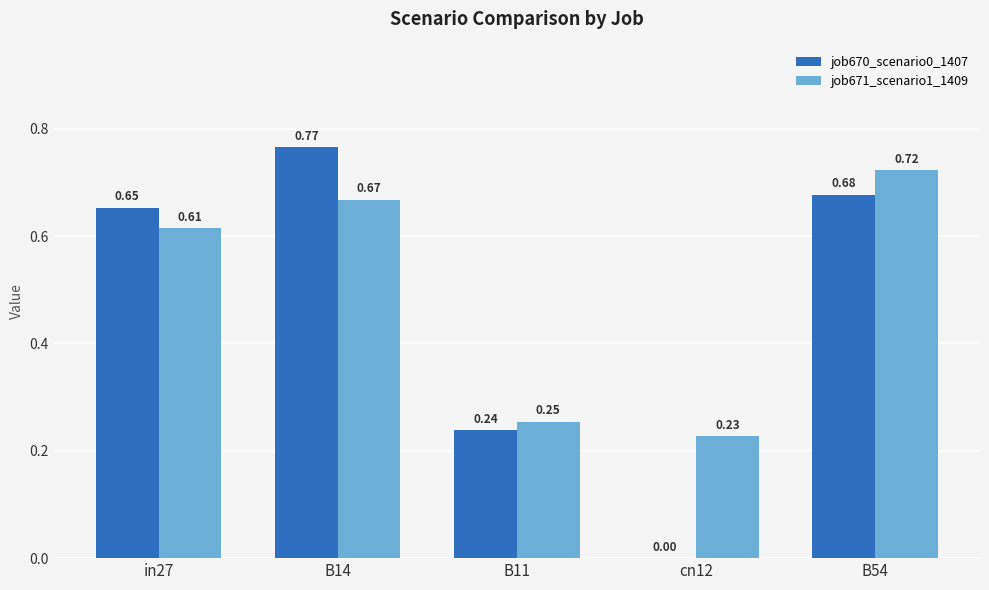

What are all the series names shown in the legend?

job670_scenario0_1407, job671_scenario1_1409